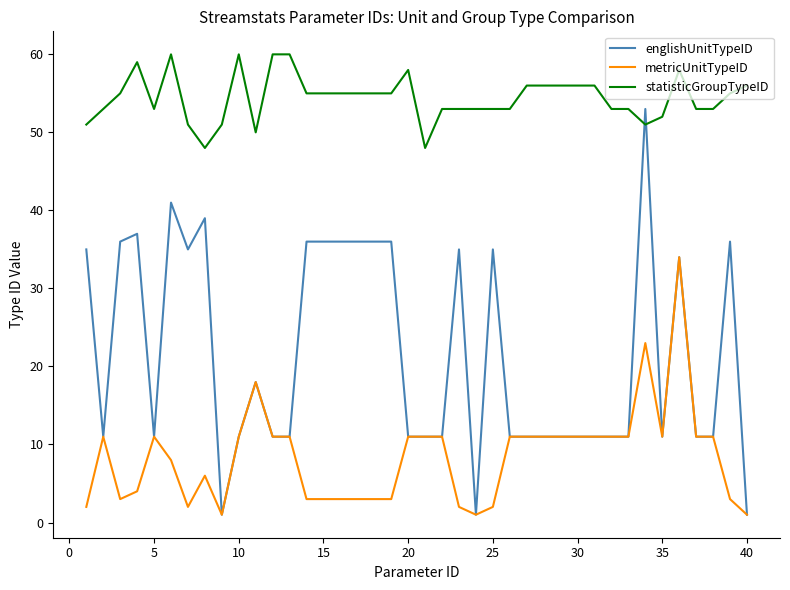

Which series ends up on top after the final intersection of englishUnitTypeID and statisticGroupTypeID?

statisticGroupTypeID